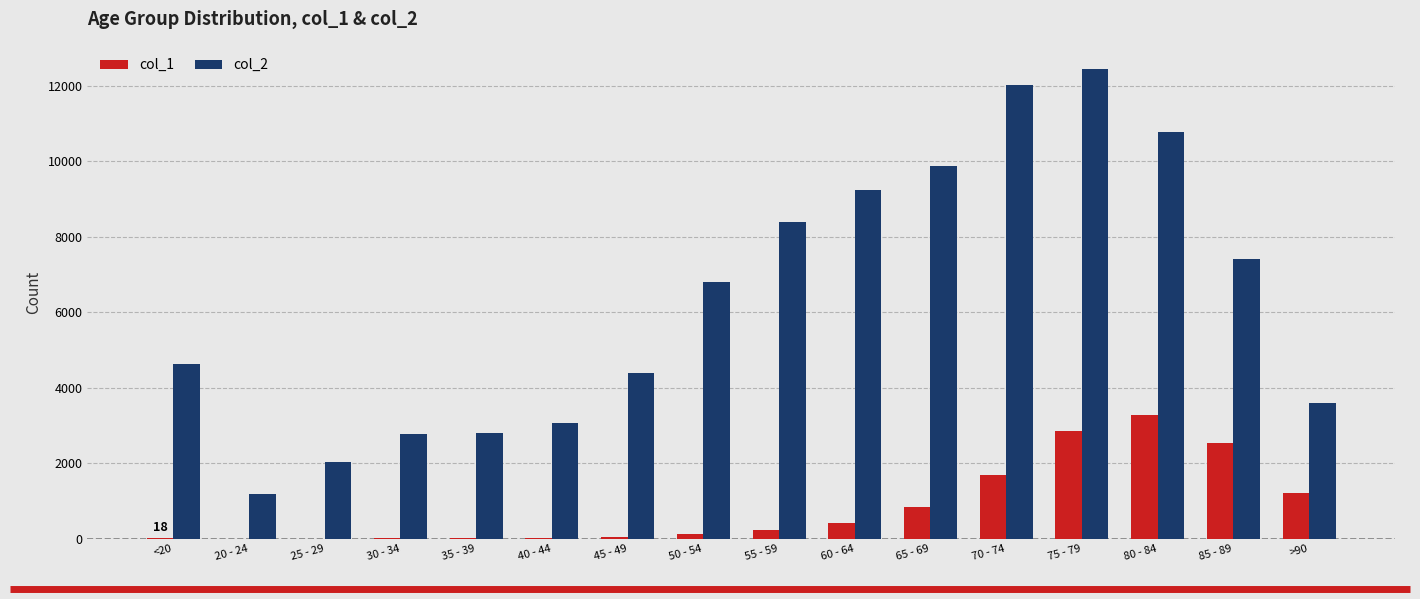

The value of col_2 at 30 - 34 is 3726. True or false?

False